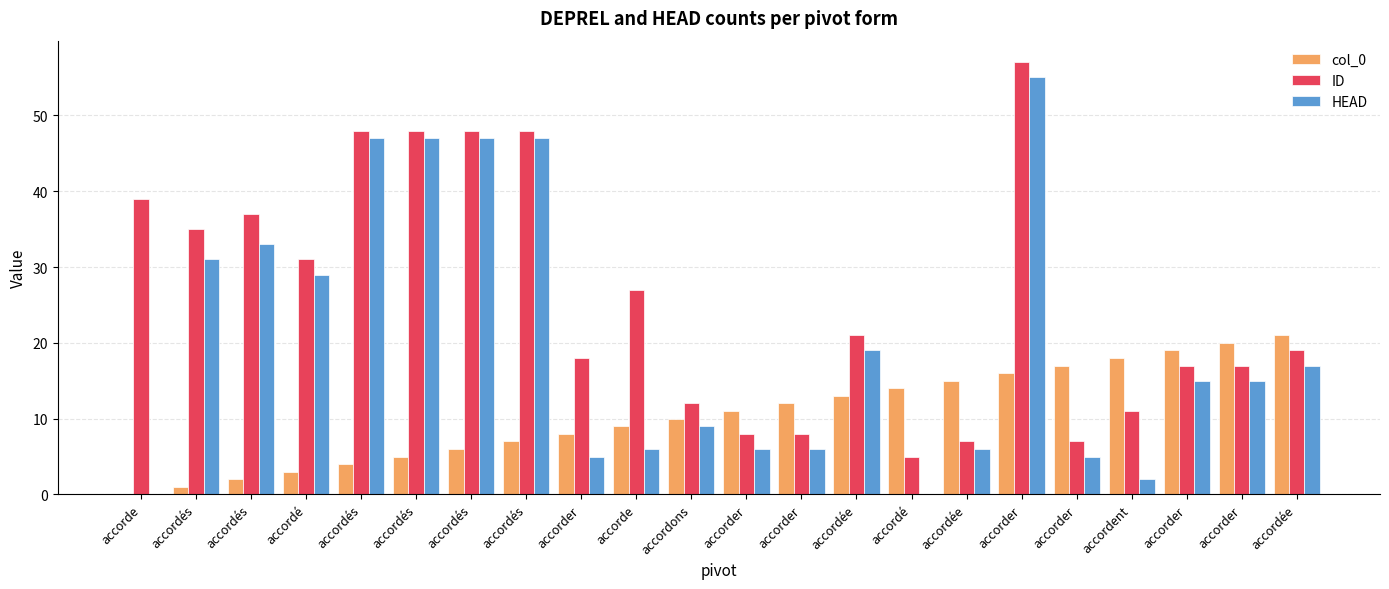

Reading left to right, extract all data points from this chart.

col_0: 0	1	2	3	4	5	6	7	8	9	10	11	12	13	14	15	16	17	18	19	20	21
ID: 39	35	37	31	48	48	48	48	18	27	12	8	8	21	5	7	57	7	11	17	17	19
HEAD: 0	31	33	29	47	47	47	47	5	6	9	6	6	19	0	6	55	5	2	15	15	17